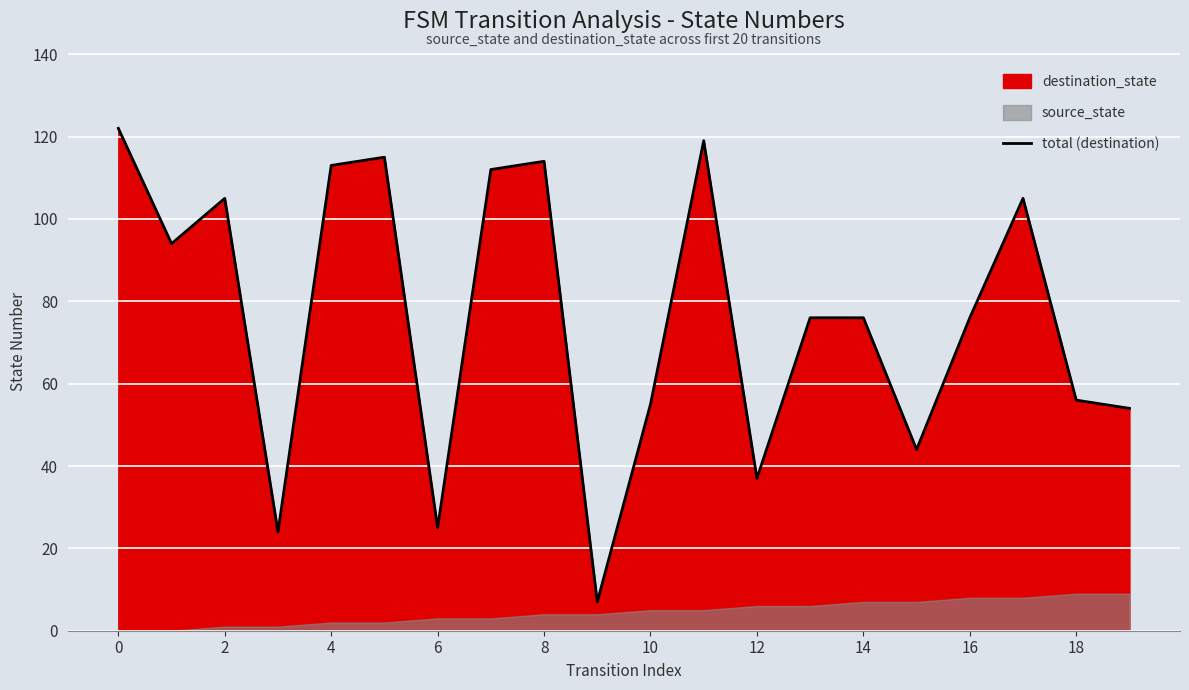

What is the lowest value of the total (destination) series?

7